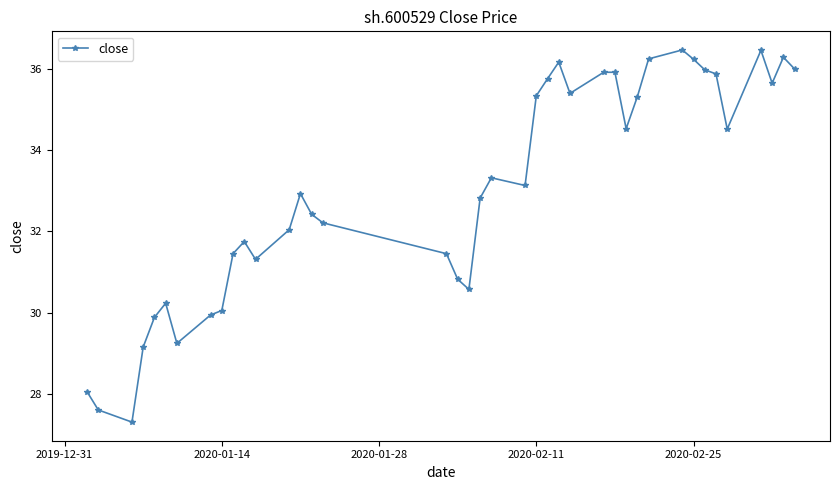

What is the value of the 16th point from the left?

32.2